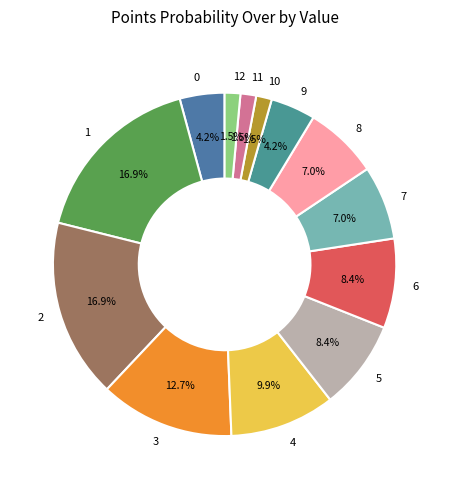

Is there a majority slice in this chart?

No